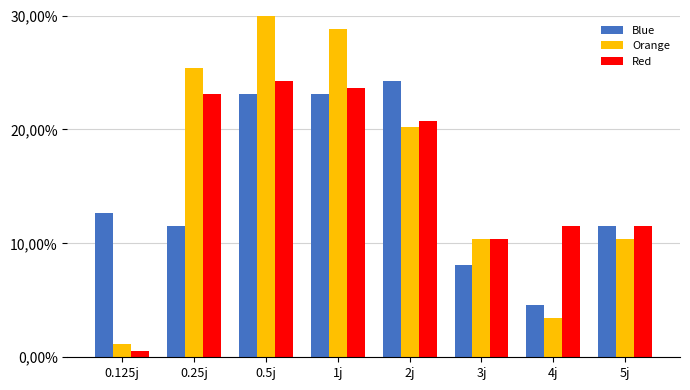

What is the value of the Red bar at the 3rd from the left?

0.2